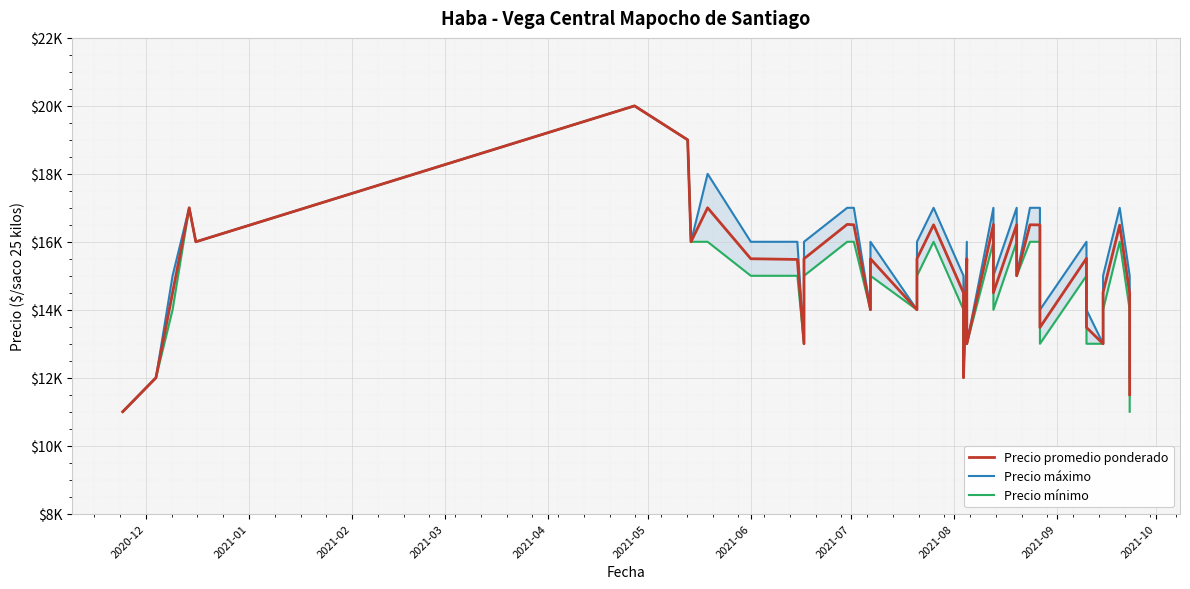

Reading left to right, what are all the values shown in this chart?

Precio promedio ponderado: 11000	12000	14500	17000	16000	20000	19000	16000	17000	15500	15500	15480	13000	15500	16512	16500	14000	15500	14000	15500	16500	14500	12000	15500	13000	16508	14500	16500	15000	16500	16497	15000	13480	15512	13480	13000	14512	16488	14488	11500
Precio máximo: 11000	12000	15000	17000	16000	20000	19000	16000	18000	16000	16000	16000	13000	16000	17000	17000	14000	16000	14000	16000	17000	15000	12000	16000	13000	17000	15000	17000	15000	17000	17000	15000	14000	16000	14000	13000	15000	17000	15000	12000
Precio mínimo: 11000	12000	14000	17000	16000	20000	19000	16000	16000	15000	15000	15000	13000	15000	16000	16000	14000	15000	14000	15000	16000	14000	12000	15000	13000	16000	14000	16000	15000	16000	16000	15000	13000	15000	13000	13000	14000	16000	14000	11000